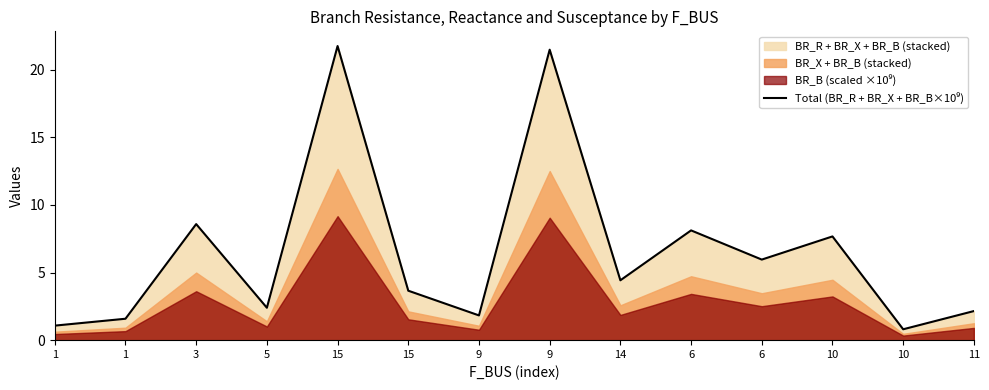

Rank the categories by value from lowest to highest.

10, 1, 1, 9, 11, 5, 15, 14, 6, 10, 6, 3, 9, 15